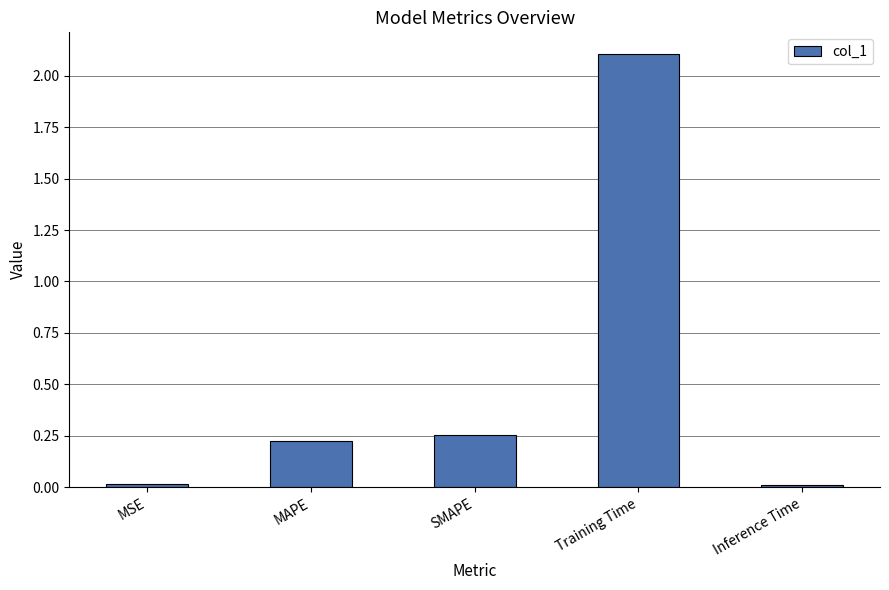

What is the greatest value displayed?

2.1